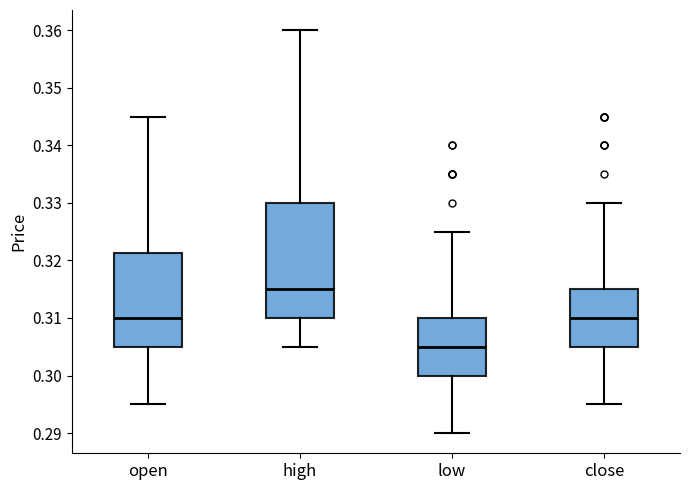

Where is the upper edge of the box for high on the y-axis? The values are not printed on the chart, so give them approximately, as read against the axis.

0.330